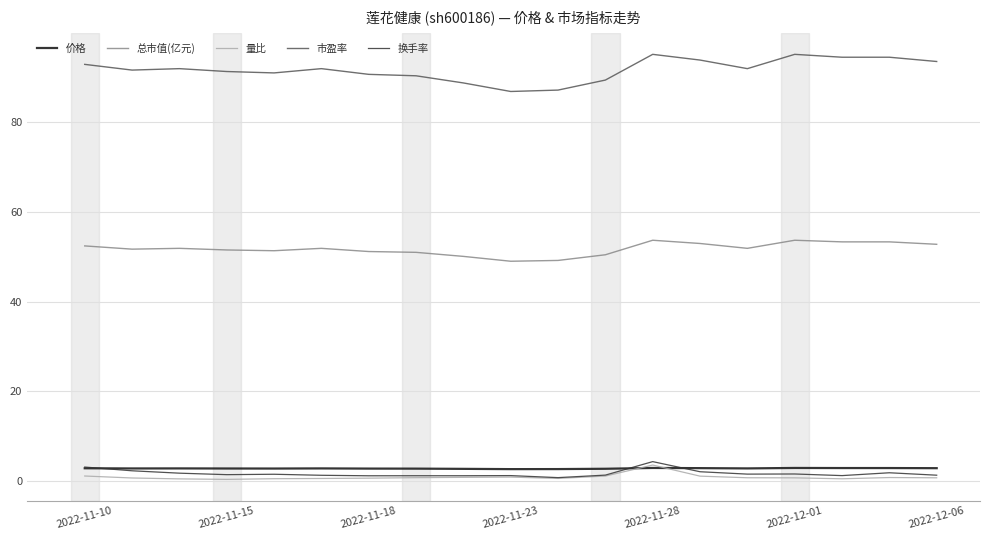

Which series has the largest range (max minus min)?

市盈率